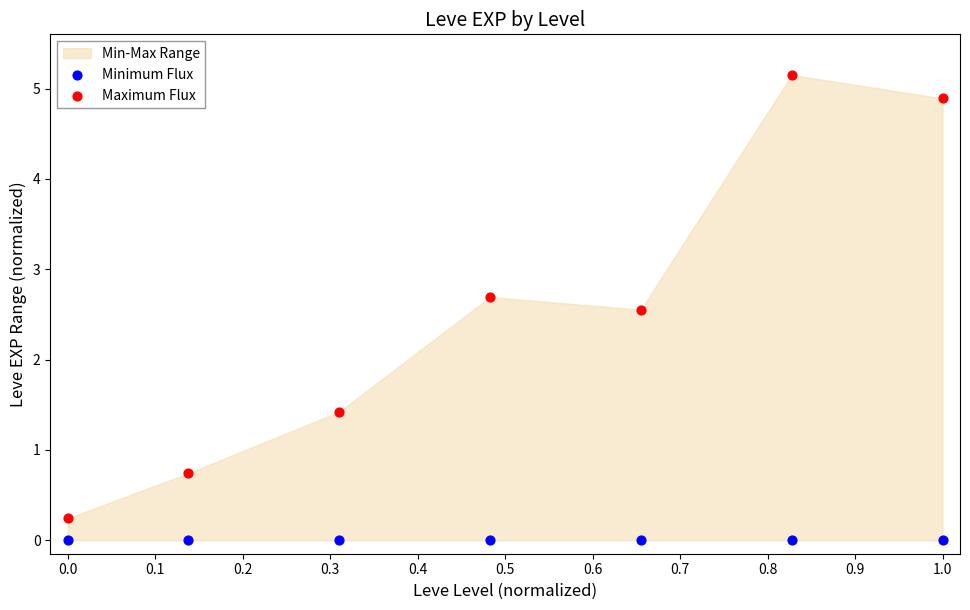

Which series reaches the maximum Y coordinate?

Maximum Flux